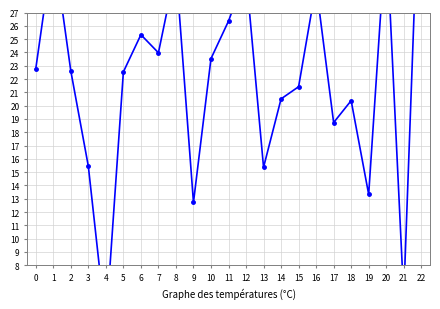

True or false: there are more than 2 points higher than both neighbors.

True